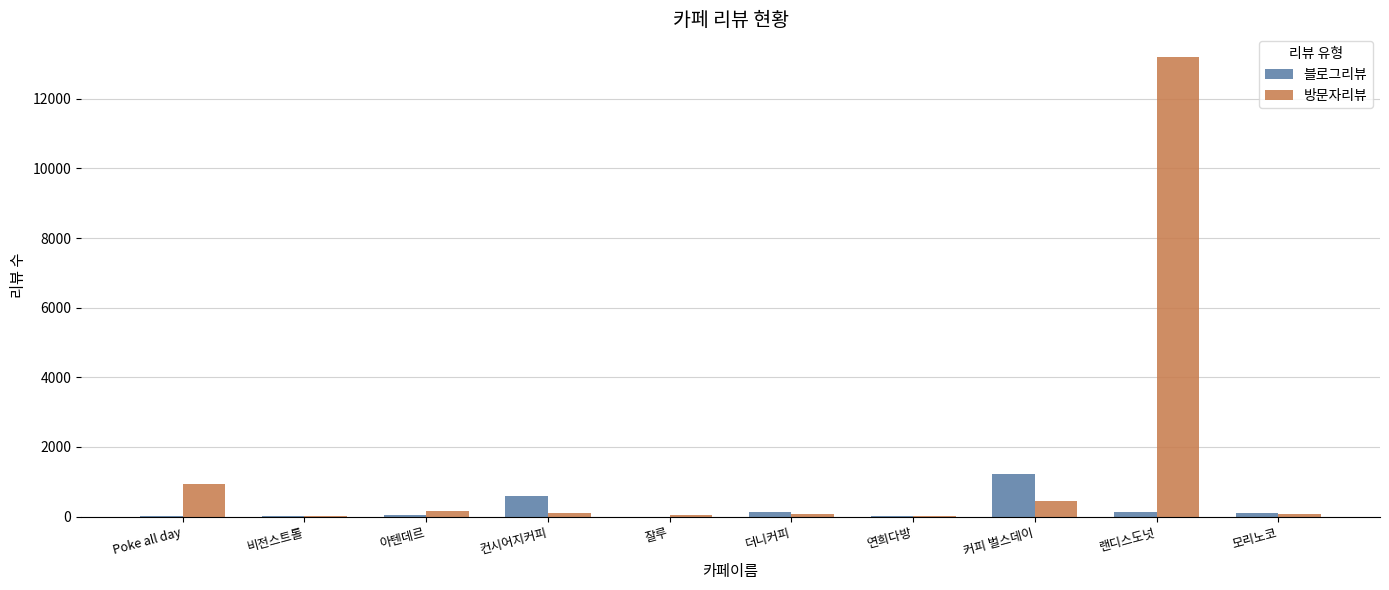

Which series has the largest total across all categories?

방문자리뷰